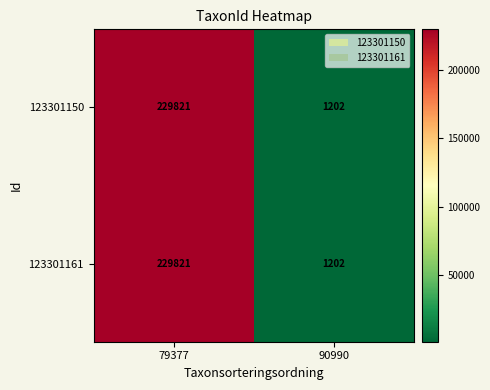

Which category has the lowest value in the 123301150 series?

90990